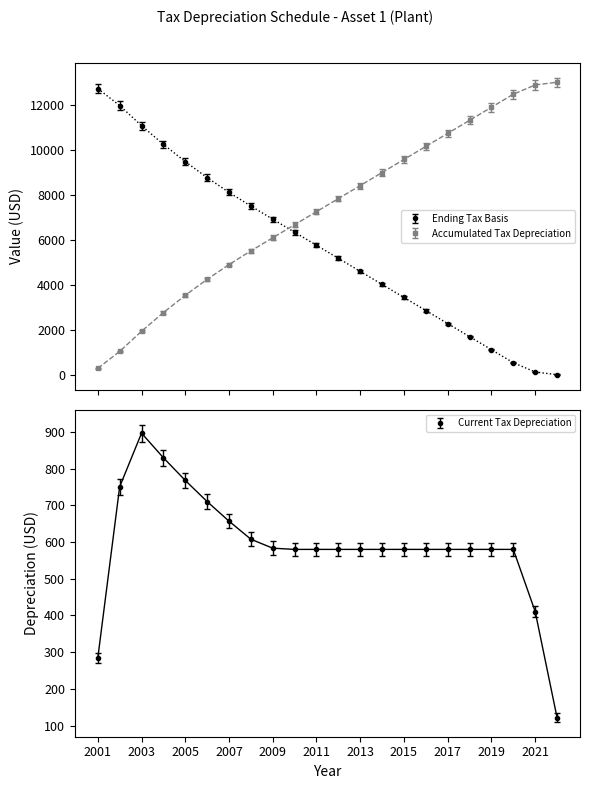

How many times do Ending Tax Basis and Current Tax Depreciation cross each other?

1